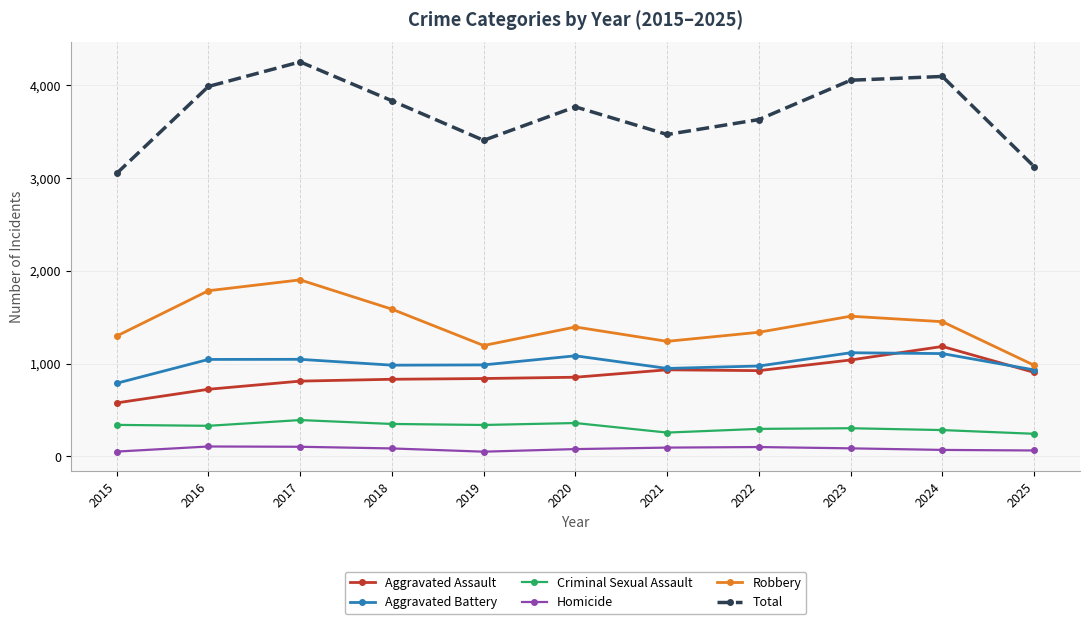

What is the maximum value shown in the chart?

4254